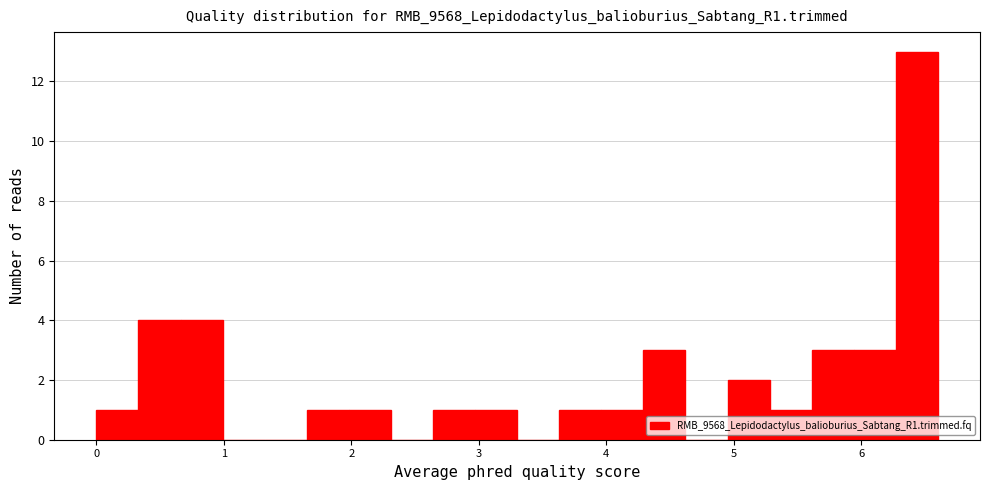

Around what value on the x-axis is the tallest bar? Give the approximate position of its centre, as read against the axis.

6.4